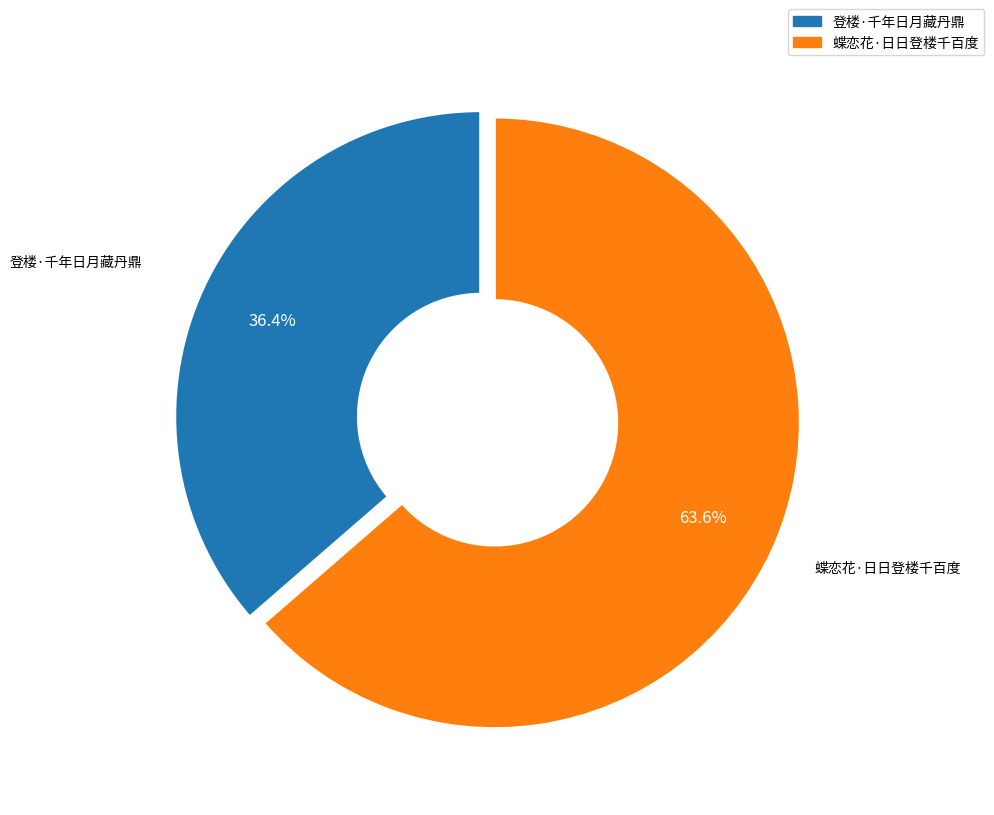

What is the ratio of the value at 蝶恋花·日日登楼千百度 to the value at 登楼·千年日月藏丹鼎?

1.7